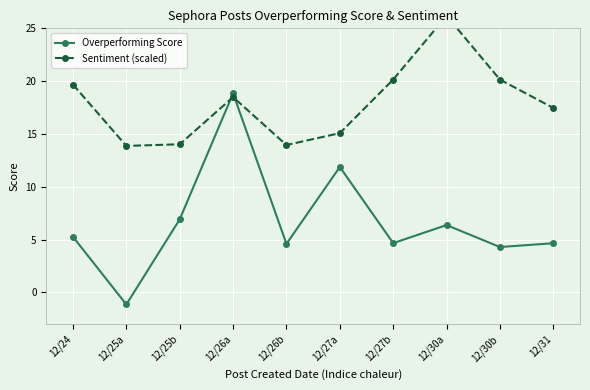

How many interior local peaks does the Sentiment (scaled) series have?

2